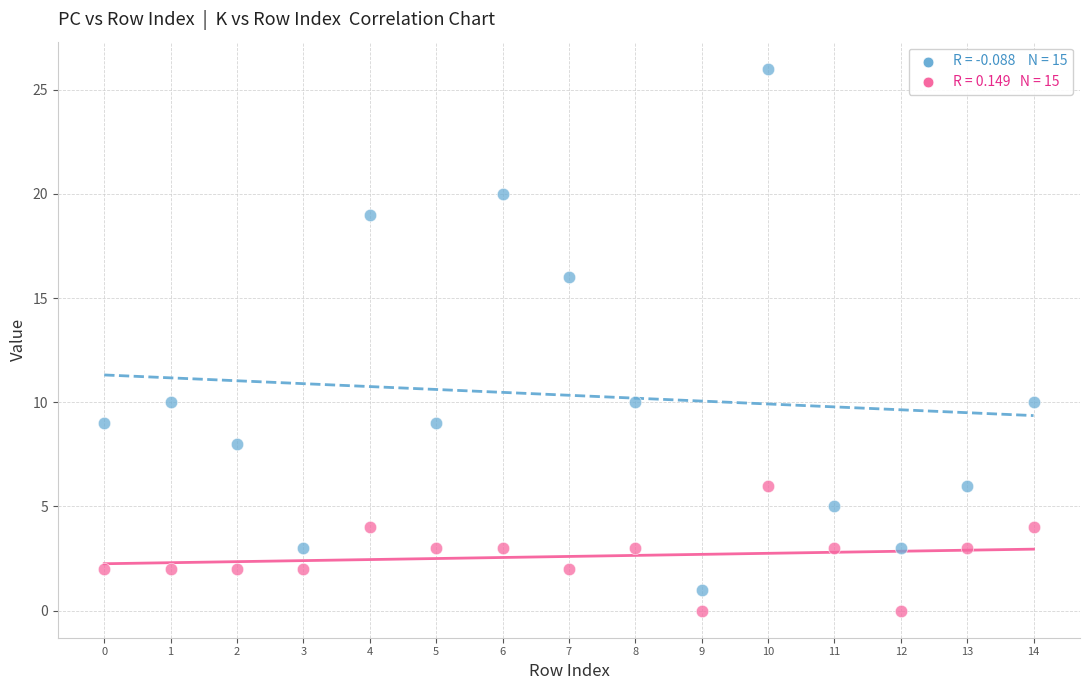

Across all data points, what is the range of Y values (max minus min)?

26